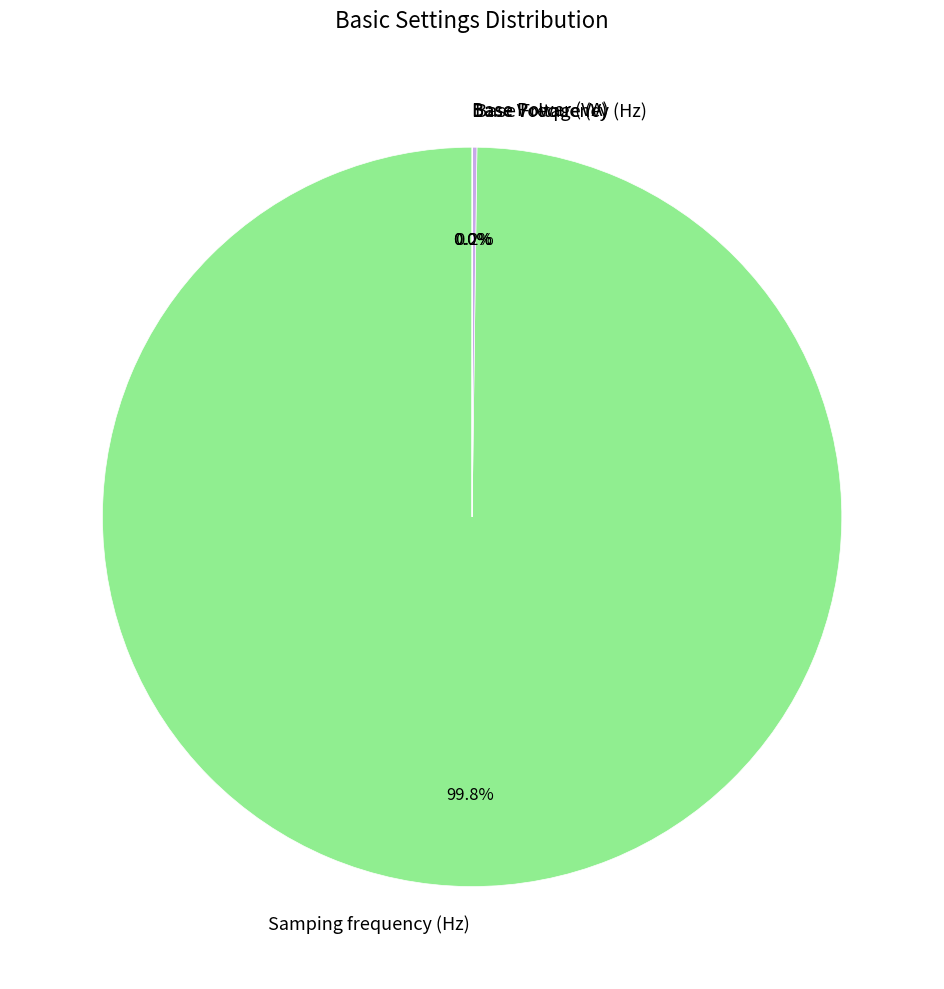

What percentage is NOT represented by Samping frequency (Hz)?

0.2%